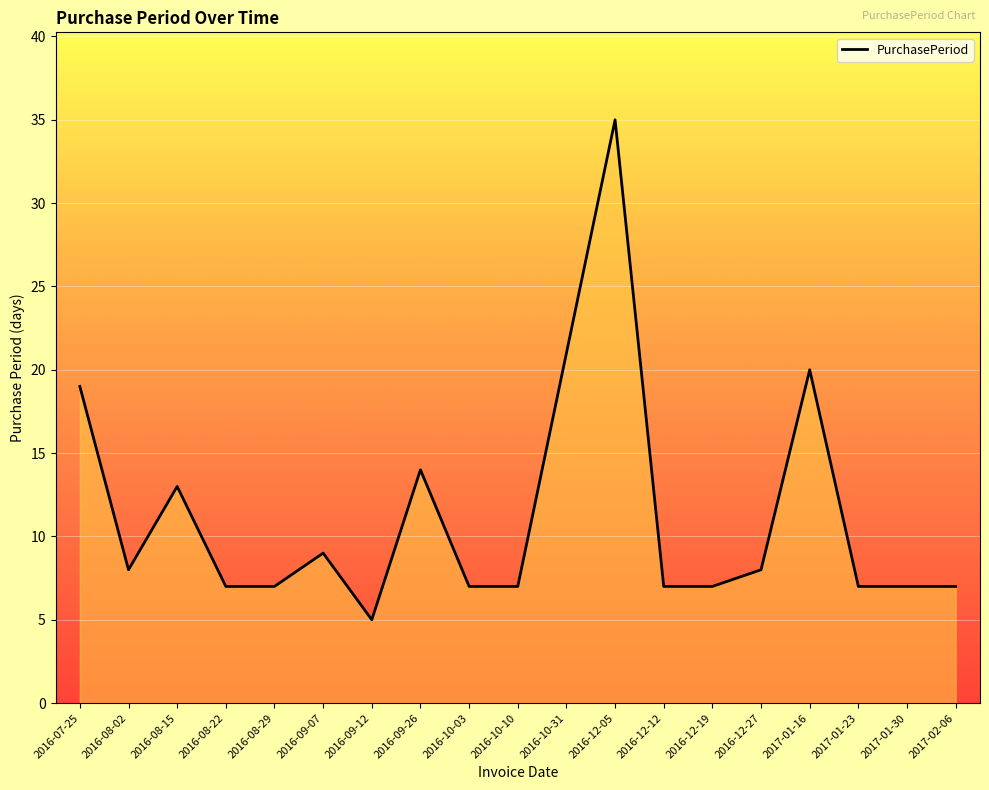

At which label is the value closest to 20?

2017-01-16